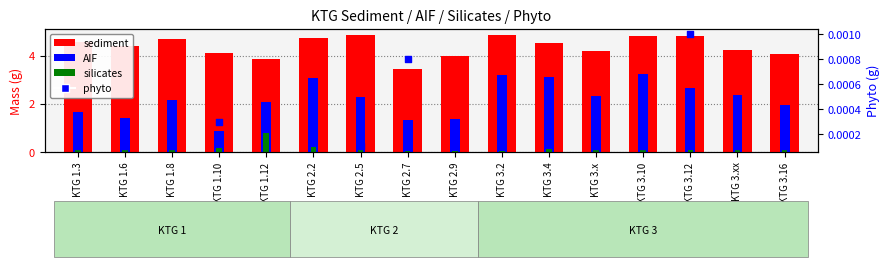

What are all the series names shown in the legend?

sediment, AIF, silicates, phyto